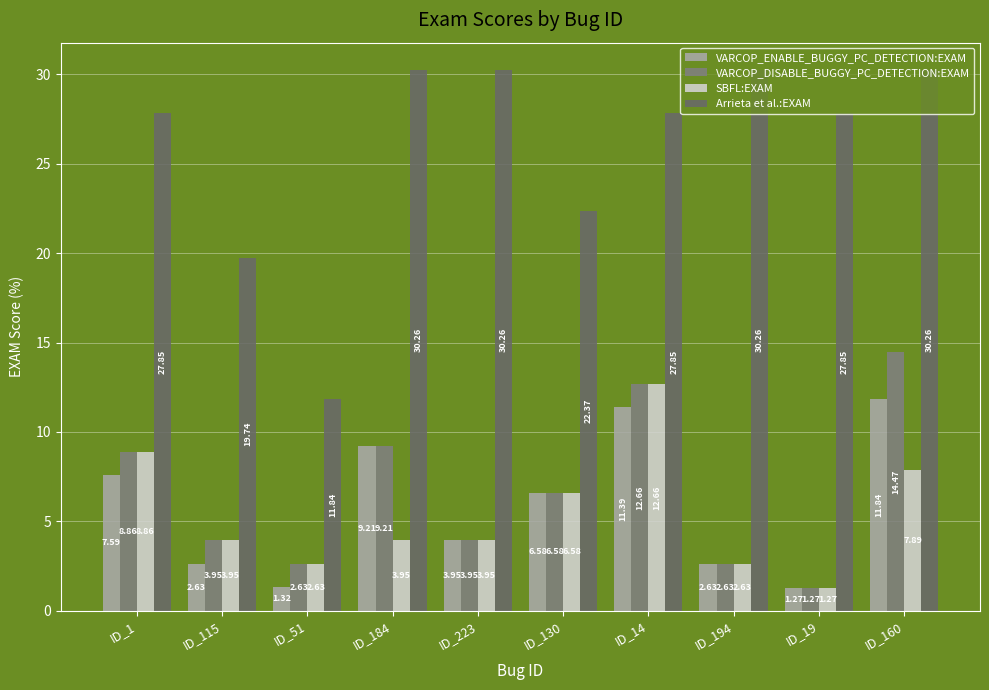

At ID_115, list the series in order from largest to smallest.

Arrieta et al.:EXAM, VARCOP_DISABLE_BUGGY_PC_DETECTION:EXAM, SBFL:EXAM, VARCOP_ENABLE_BUGGY_PC_DETECTION:EXAM